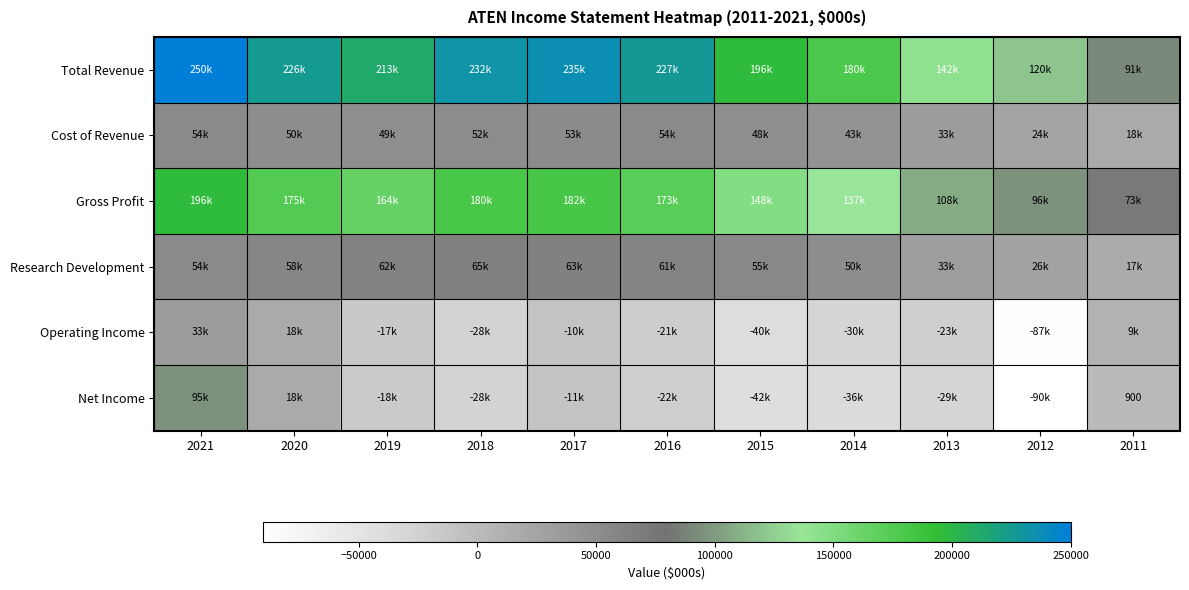

The Total Revenue series shows 35589 at 2011. True or false?

False